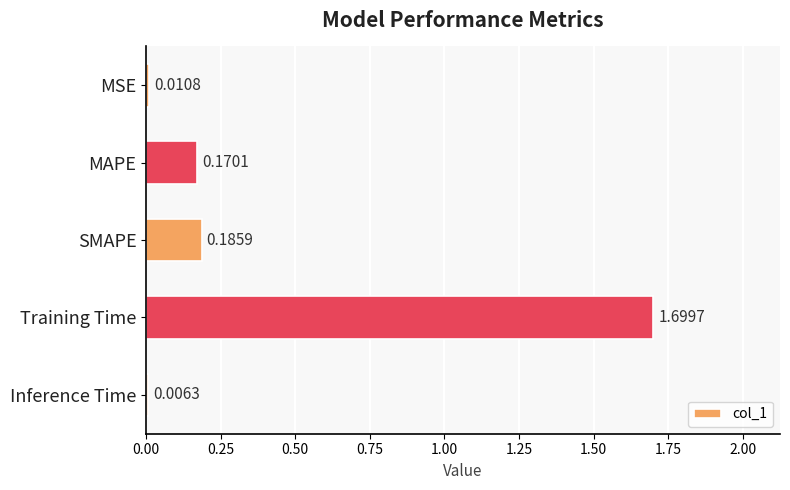

At which label is the value closest to 0?

Inference Time